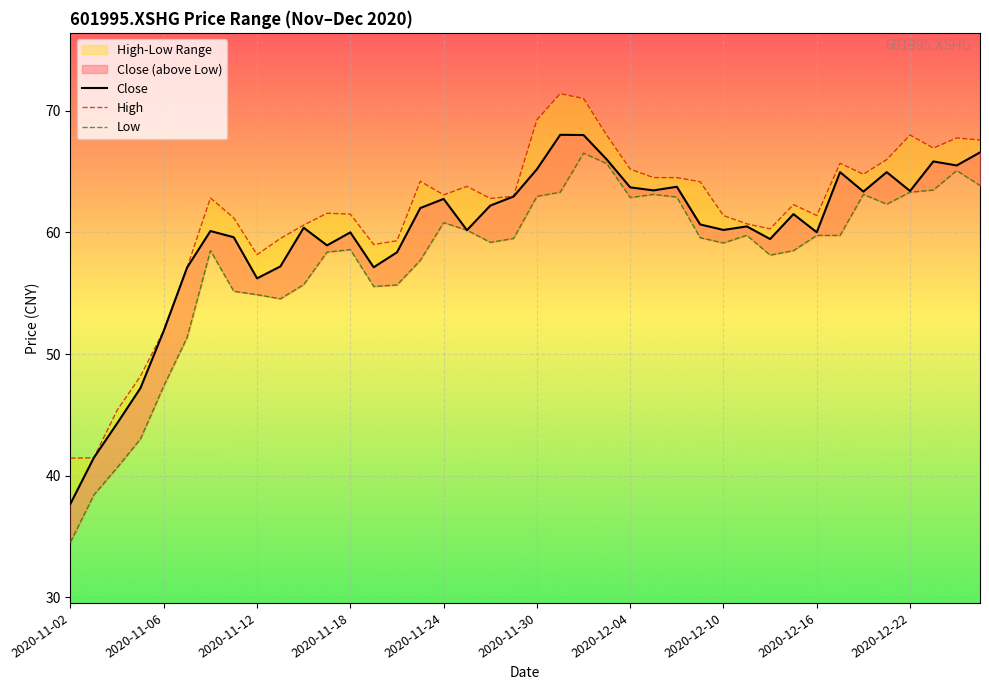

True or false: High and Close intersect in this chart.

False